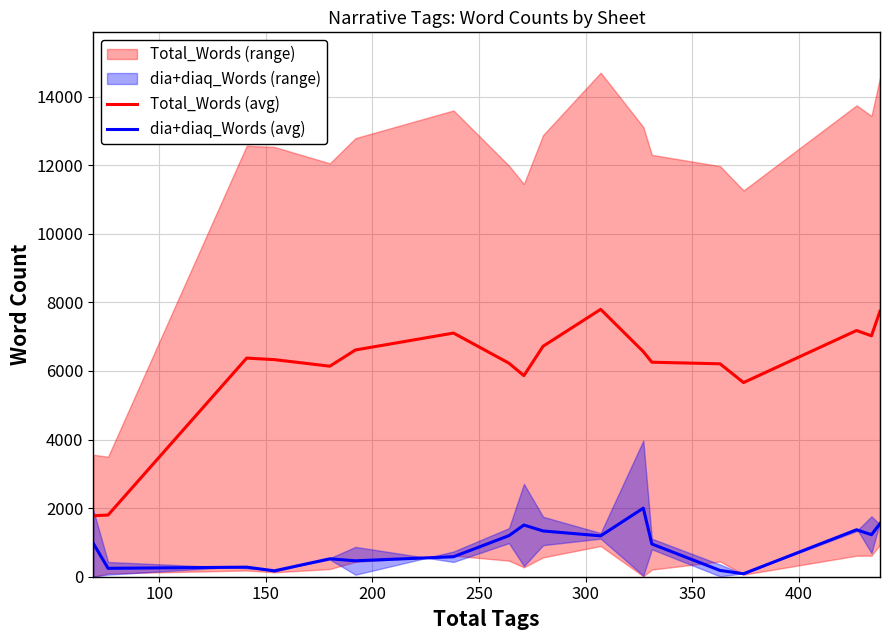

How many lines are shown in the chart?

2